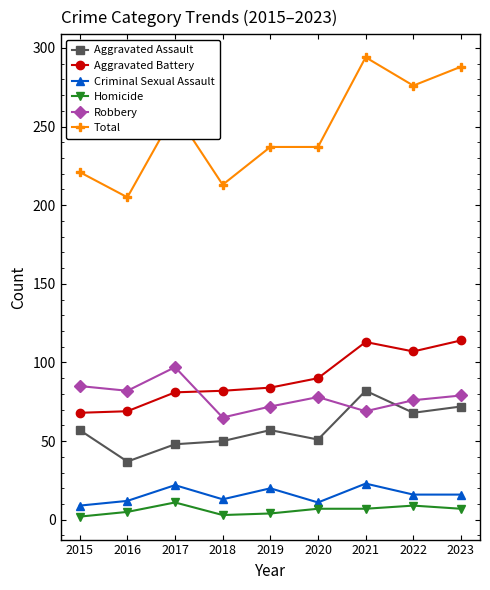

What is the maximum value shown in the chart?

294